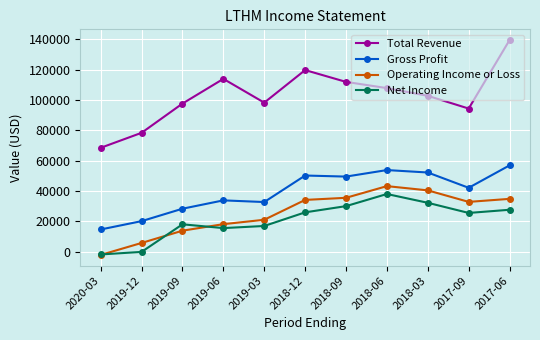

What is the value of the Gross Profit point at the 9th from the left?

52200